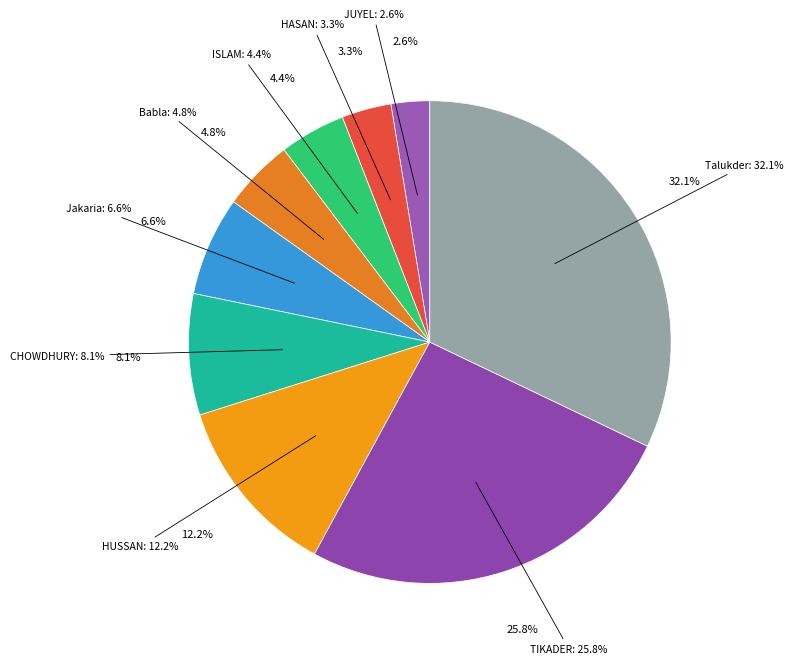

What percentage is NOT represented by Md Jakaria?

93.4%